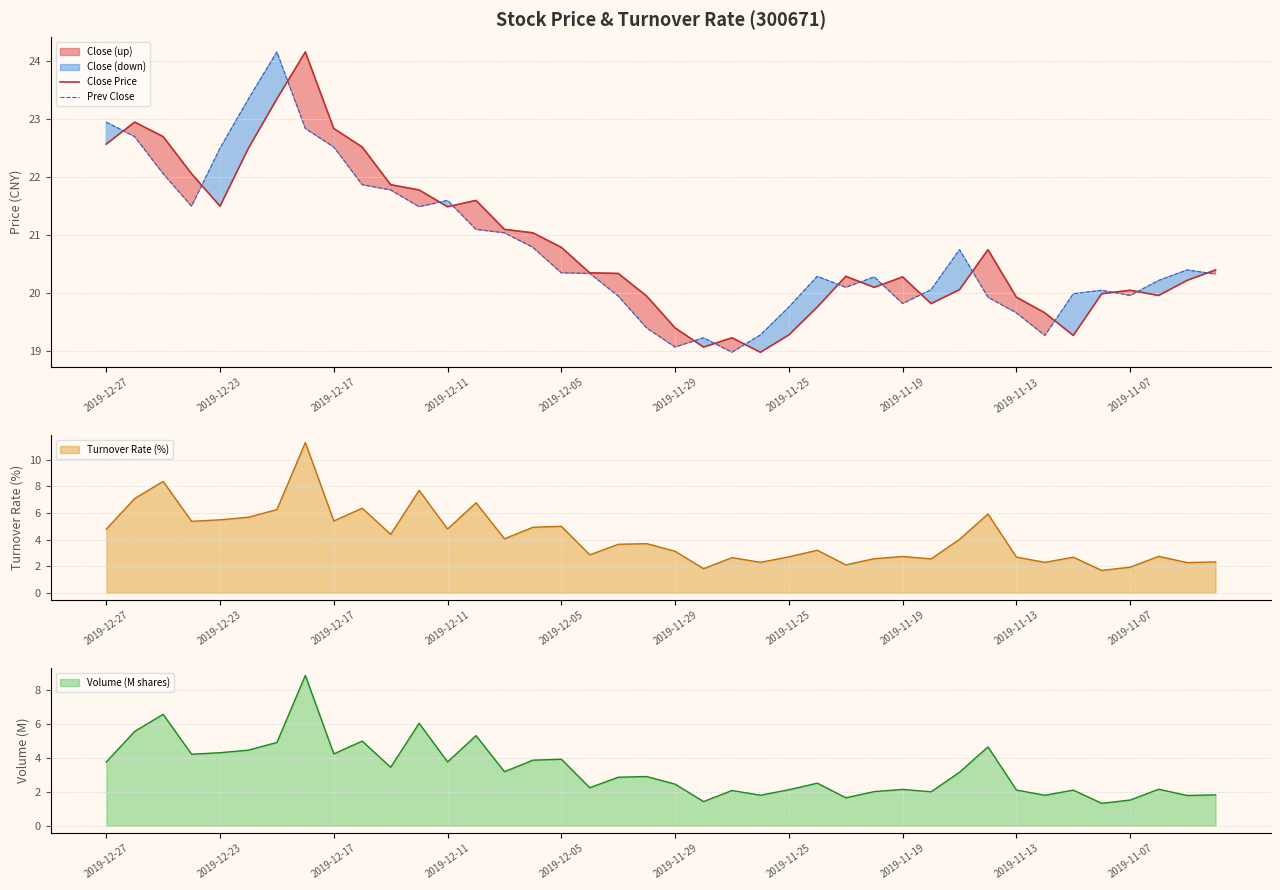

Does the chart have visible grid lines?

Yes